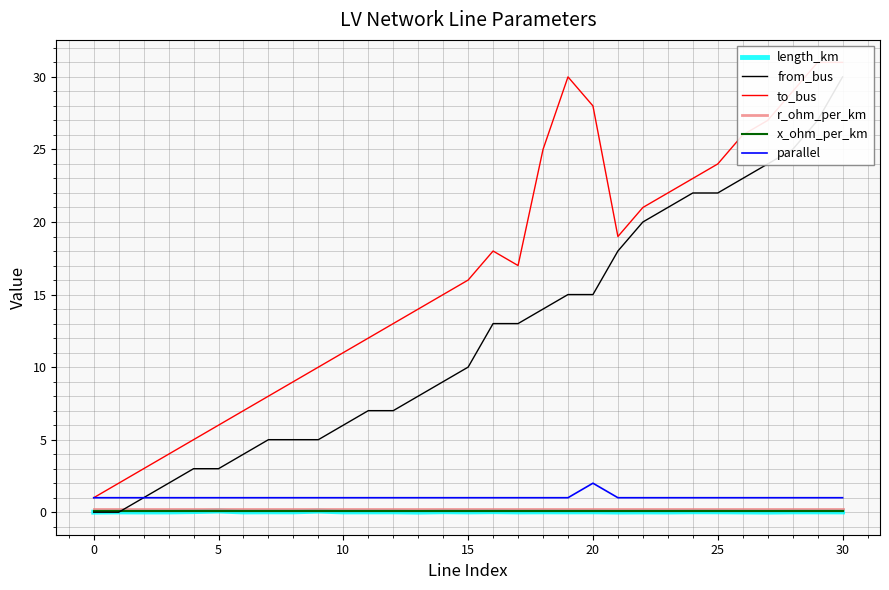

True or false: r_ohm_per_km and parallel cross at least once.

False